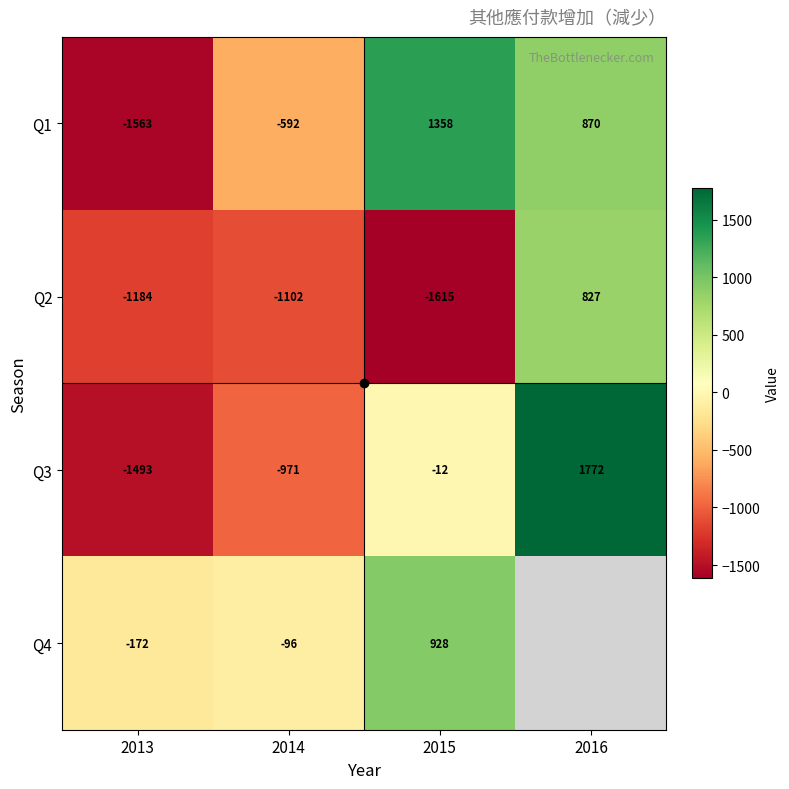

Which label corresponds to the smallest value in the chart?

2015